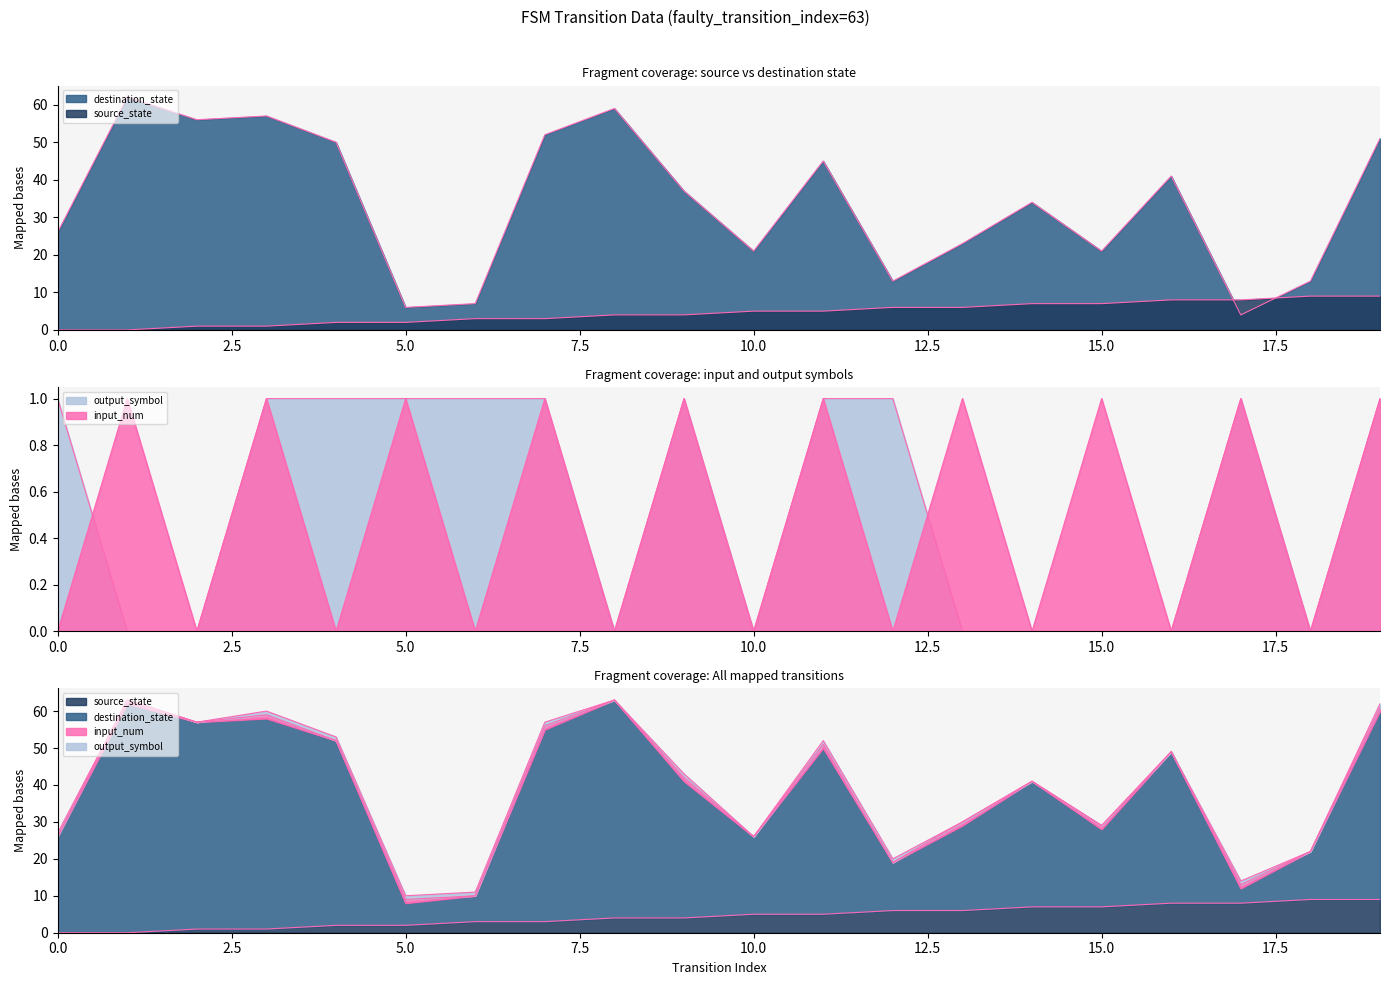

At 11, list the series in order from smallest to largest.

input_num, output_symbol, source_state, destination_state